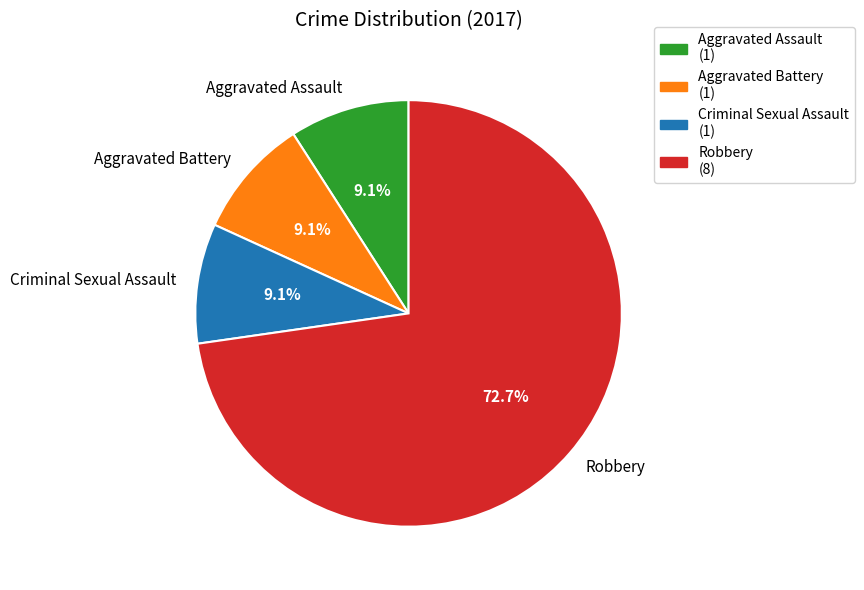

Is there any slice that represents more than half of the pie?

Yes